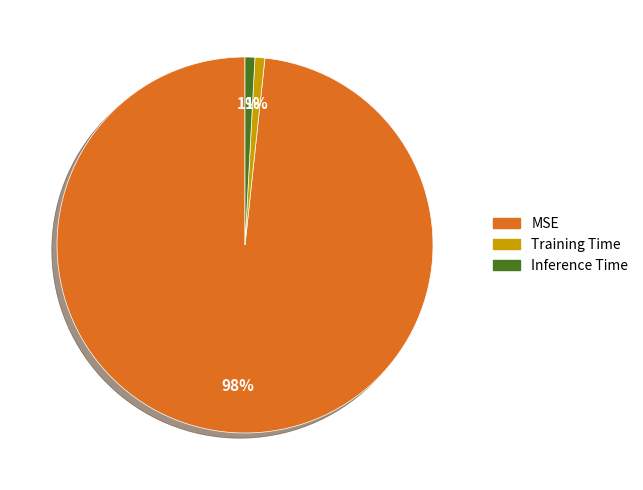

The Training Time slice represents 1% of the pie. True or false?

True